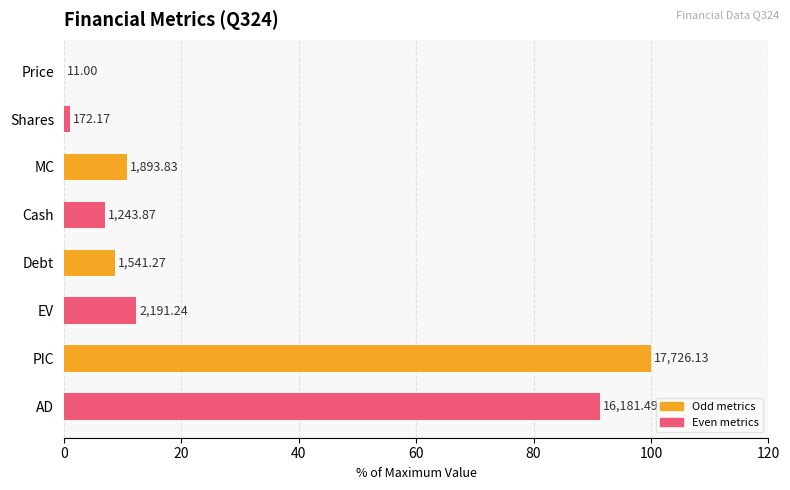

What is the sum of all values?

231.1